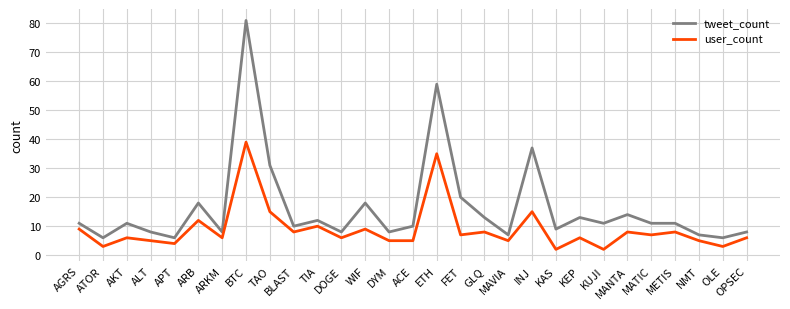

Which label corresponds to the largest value in the chart?

BTC